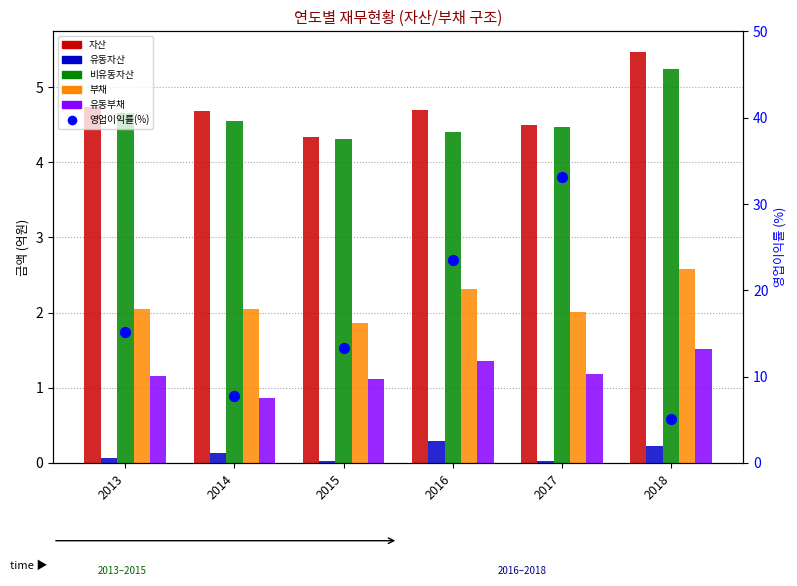

Which series contains the lowest Y value?

유동자산